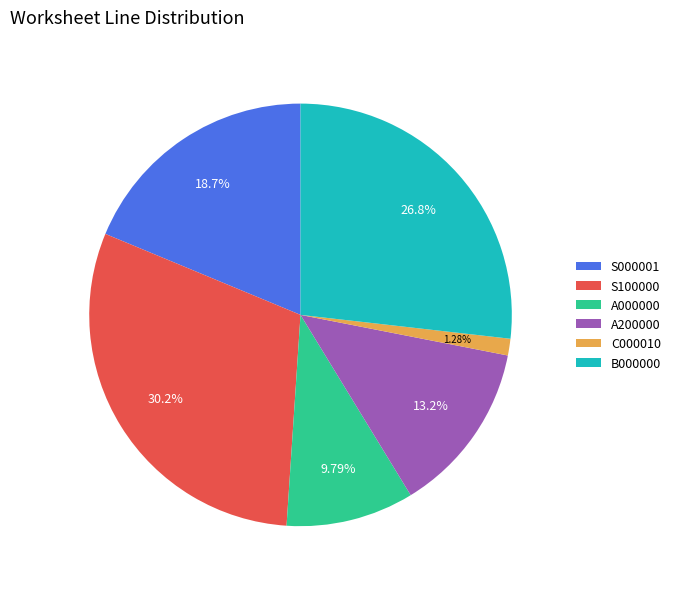

Is it true that A200000 is 31% of the pie?

False